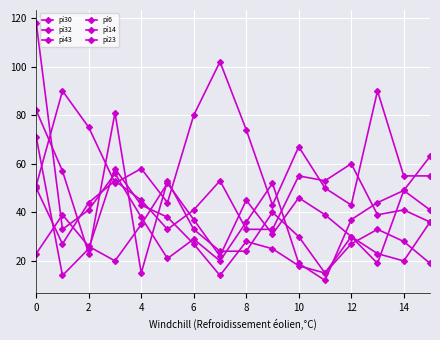

Count the number of categories in the chart.

16